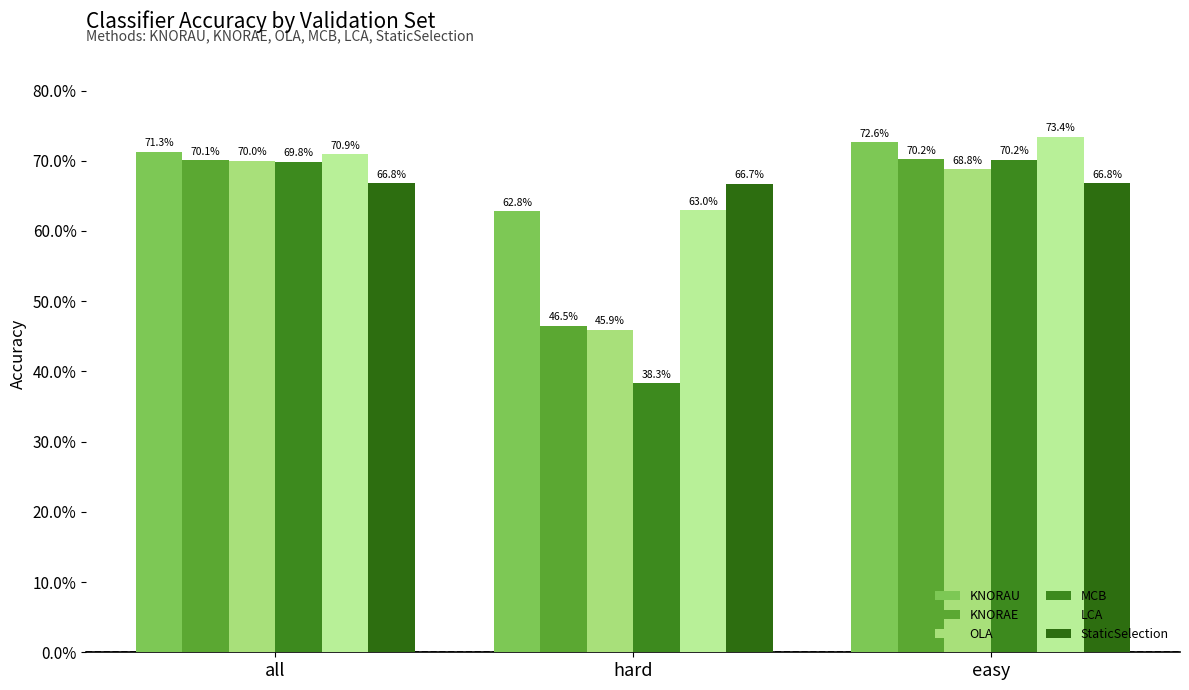

Reading left to right, what are all the values shown in this chart?

KNORAU: all=0.7	hard=0.6	easy=0.7
KNORAE: all=0.7	hard=0.5	easy=0.7
OLA: all=0.7	hard=0.5	easy=0.7
MCB: all=0.7	hard=0.4	easy=0.7
LCA: all=0.7	hard=0.6	easy=0.7
StaticSelection: all=0.7	hard=0.7	easy=0.7